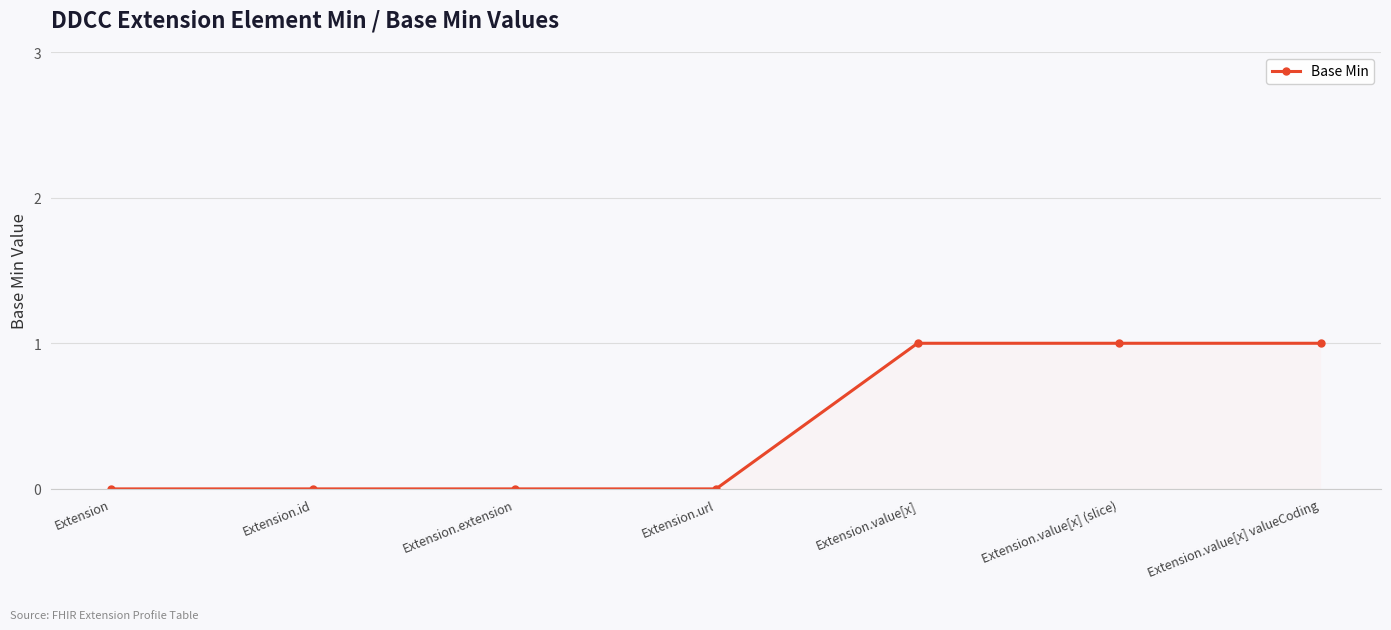

What is the value of the 6th point from the left?

1